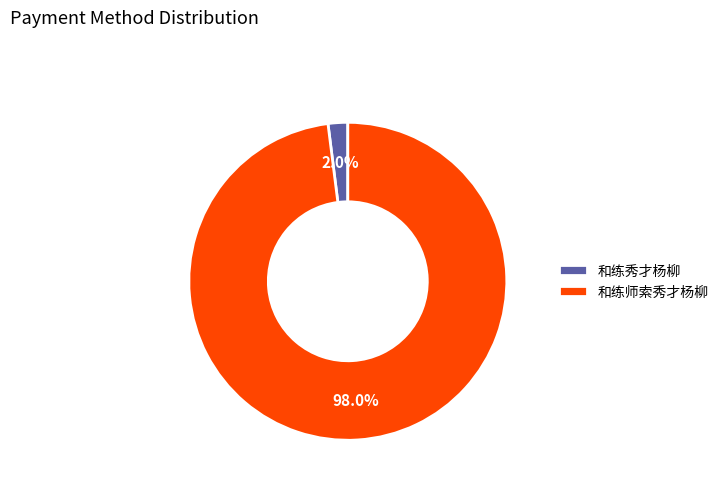

Which slice is the smallest?

和练秀才杨柳